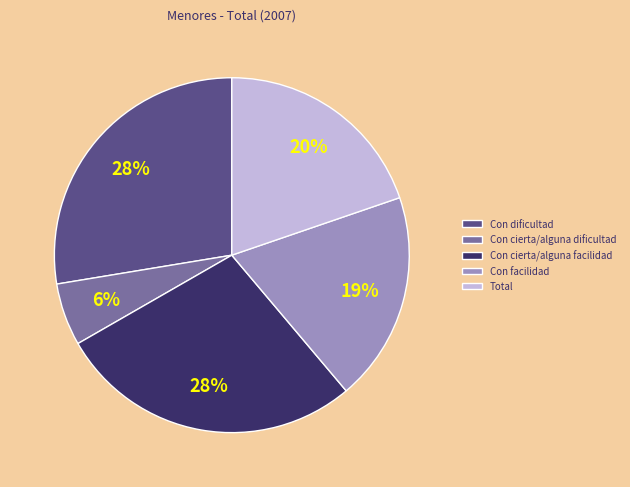

To the nearest percent, what is the difference between the Con cierta/alguna facilidad and Con facilidad slice percentages?

9%